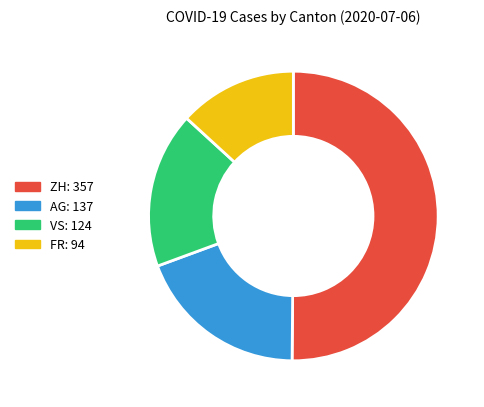

How many slices are in this pie chart?

4